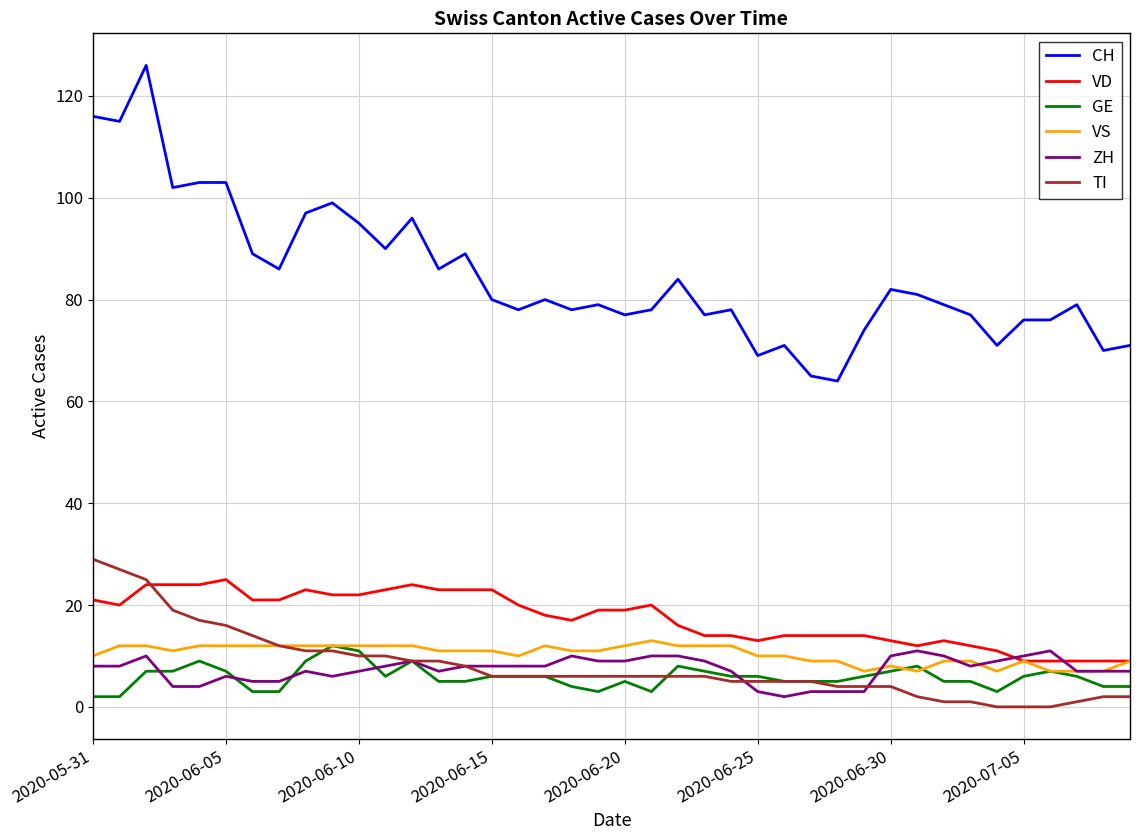

True or false: CH has more than 1 points higher than both neighbors.

True